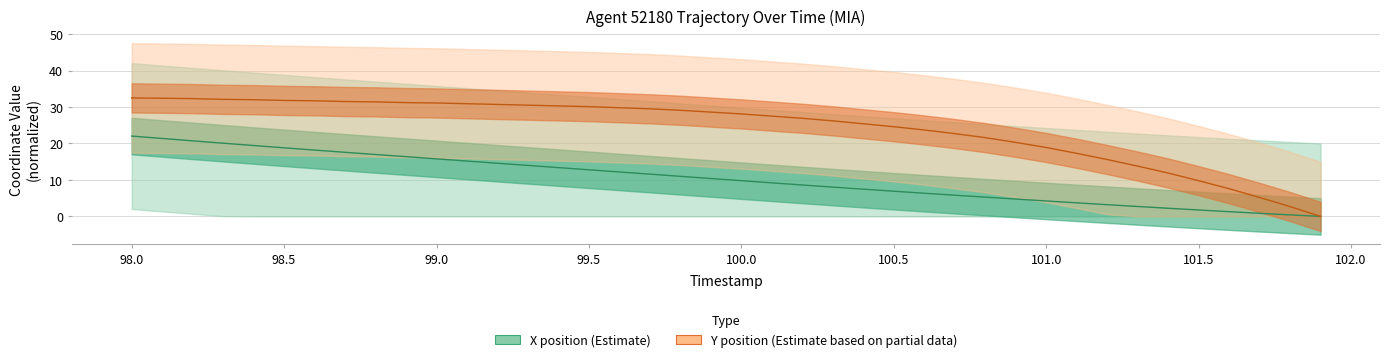

List the series in order of their overall mean, highest first.

Y position (Estimate based on partial data), X position (Estimate)